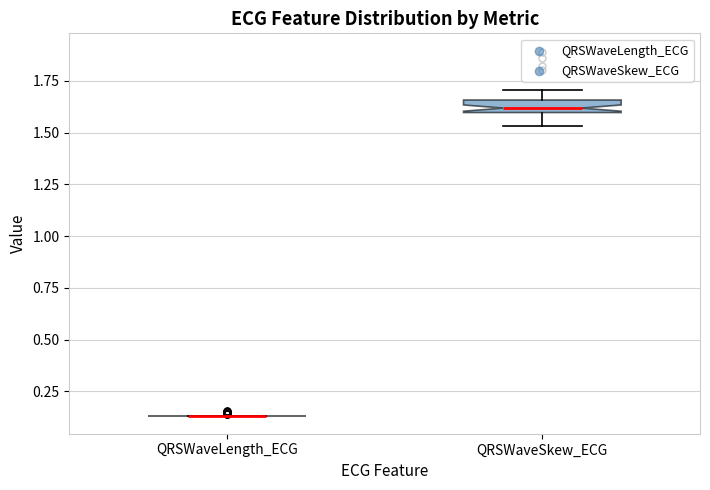

Comparing the boxes themselves (not the whiskers), which one is the tallest?

QRSWaveSkew_ECG